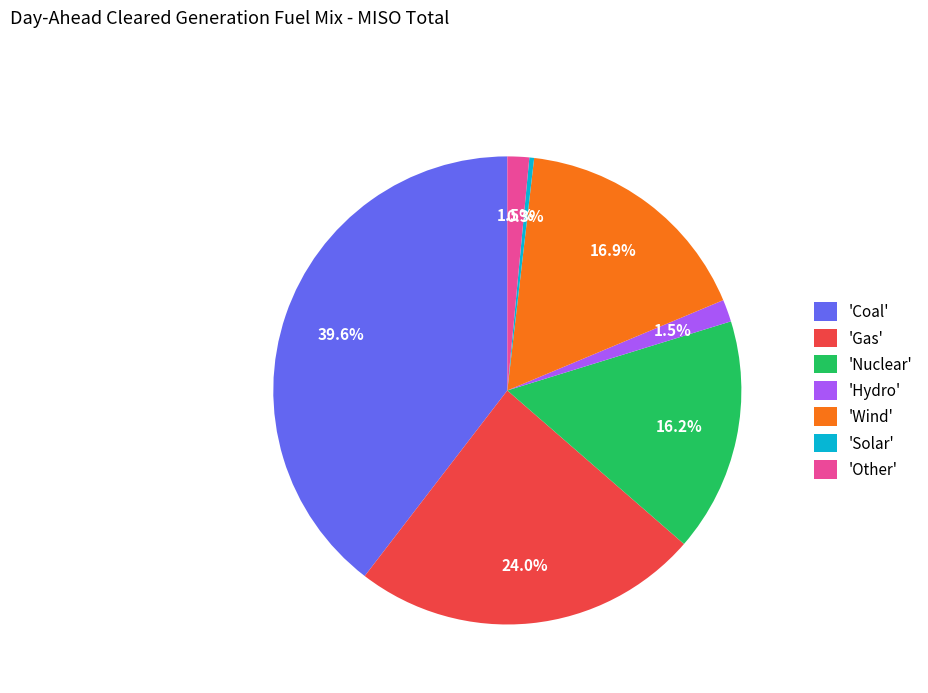

Between 'Wind' and 'Coal', which is larger?

'Coal'